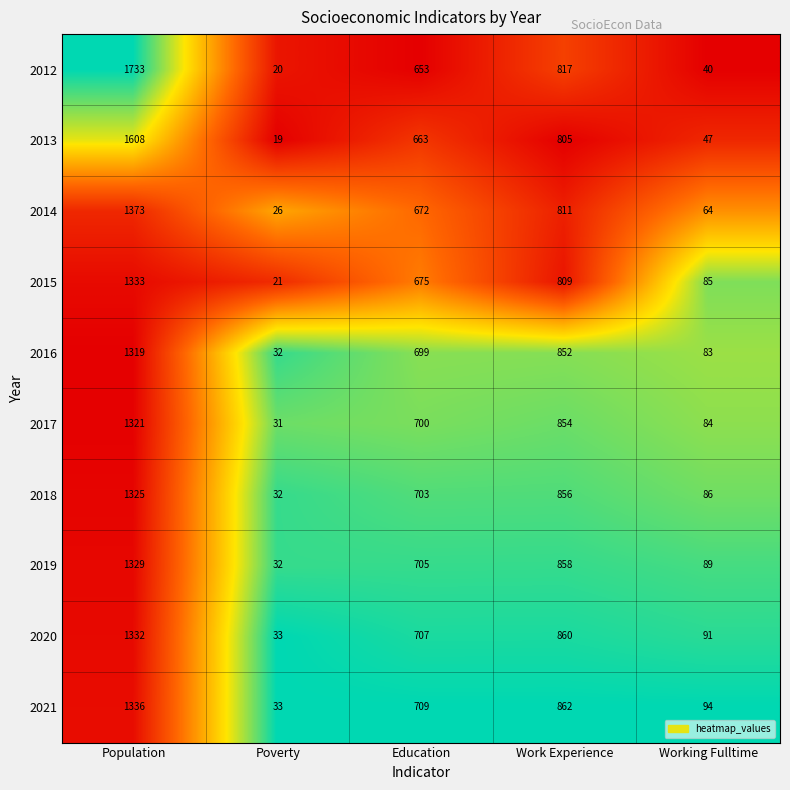

What is the difference between the second highest and minimum values in the 2014 series?

785